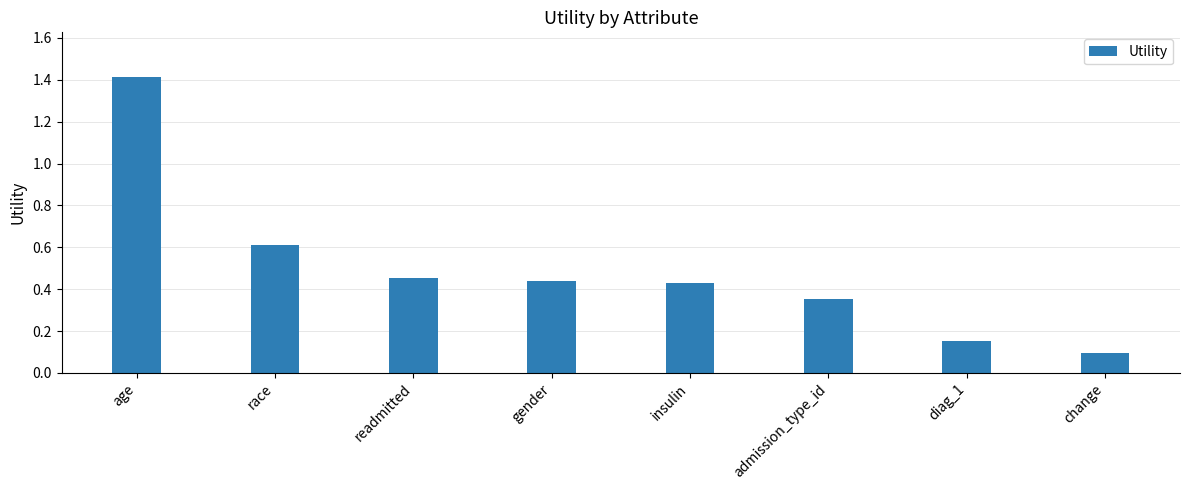

Between race and change, which is larger?

race